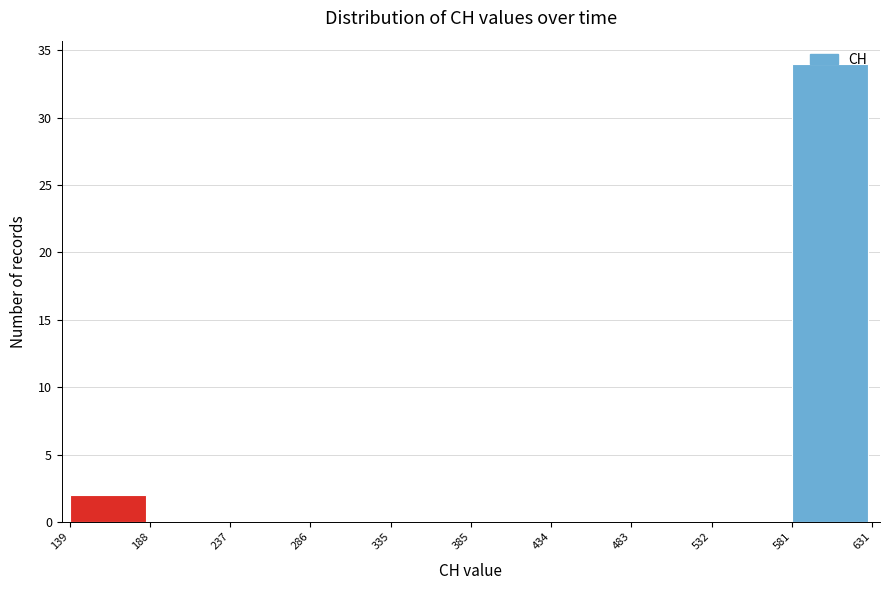

Over which range of the x-axis is the bar tallest?

581 to 631